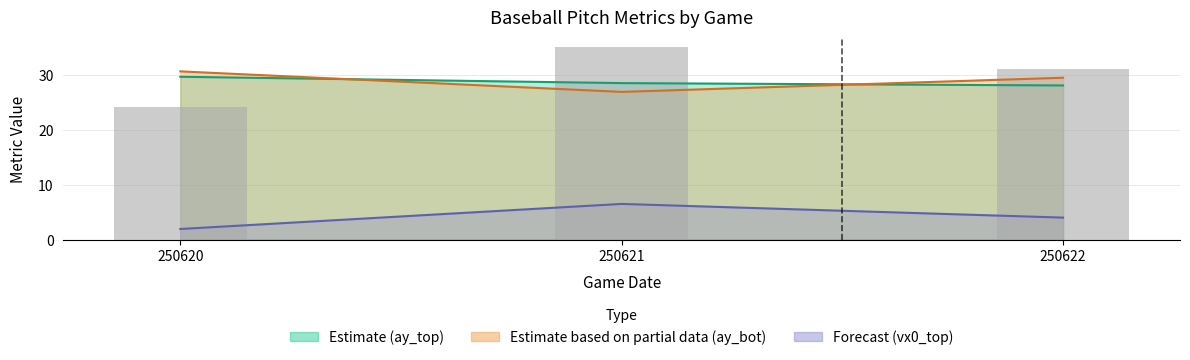

The chart shows a value of 35.0 at 250621. True or false?

True